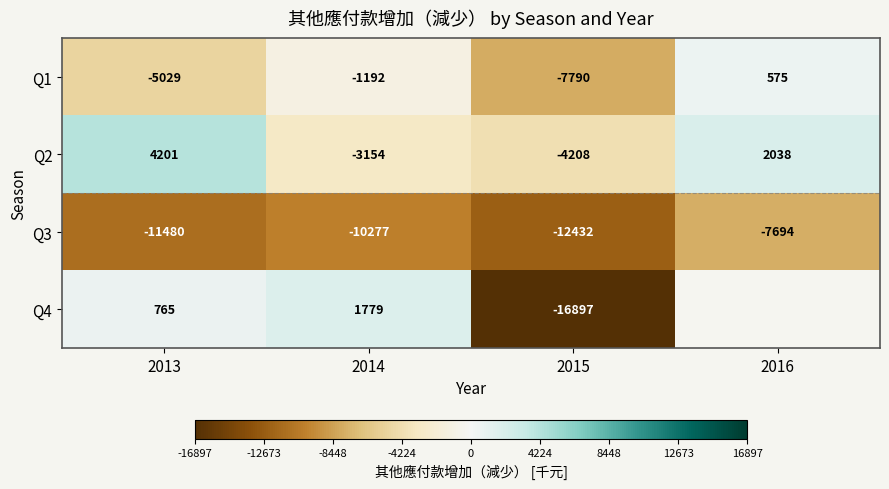

Is the value of Q3 at 2014 greater than the value of Q2 at 2014?

No